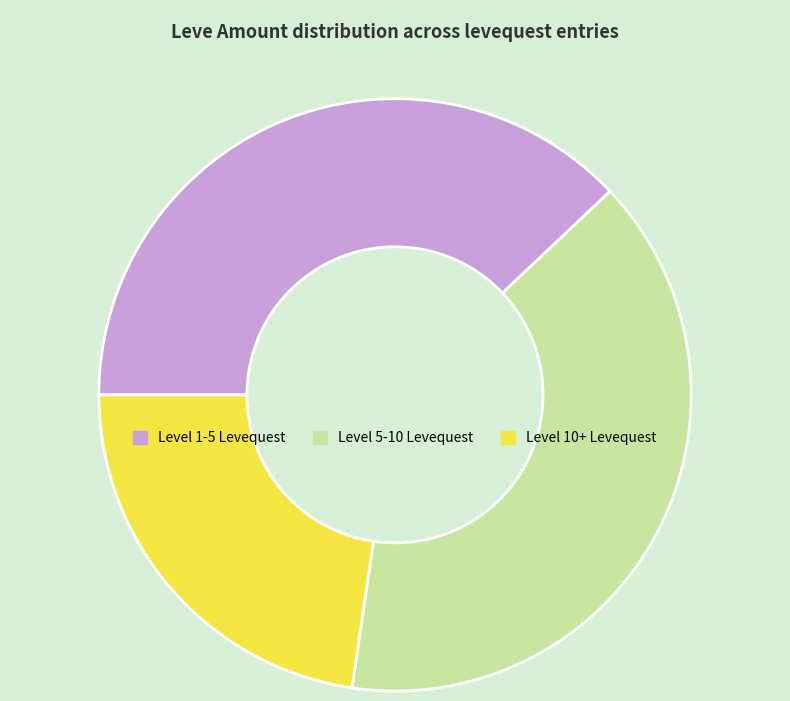

Rank the categories by value from highest to lowest.

Level 5-10 Levequest, Level 1-5 Levequest, Level 10+ Levequest